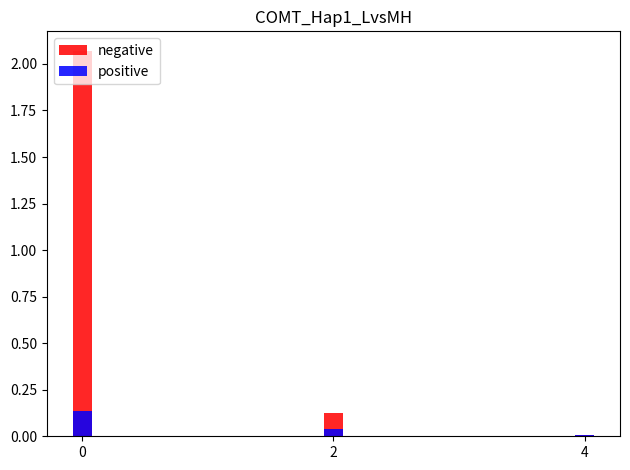

What is the difference between the highest and lowest values at 2?

0.1